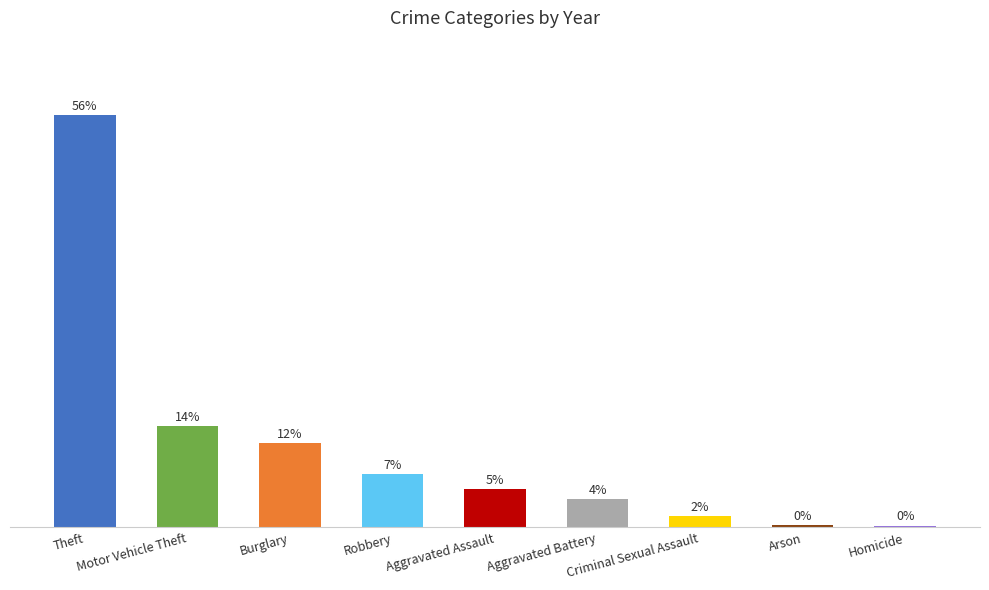

Does the chart contain any negative values?

No